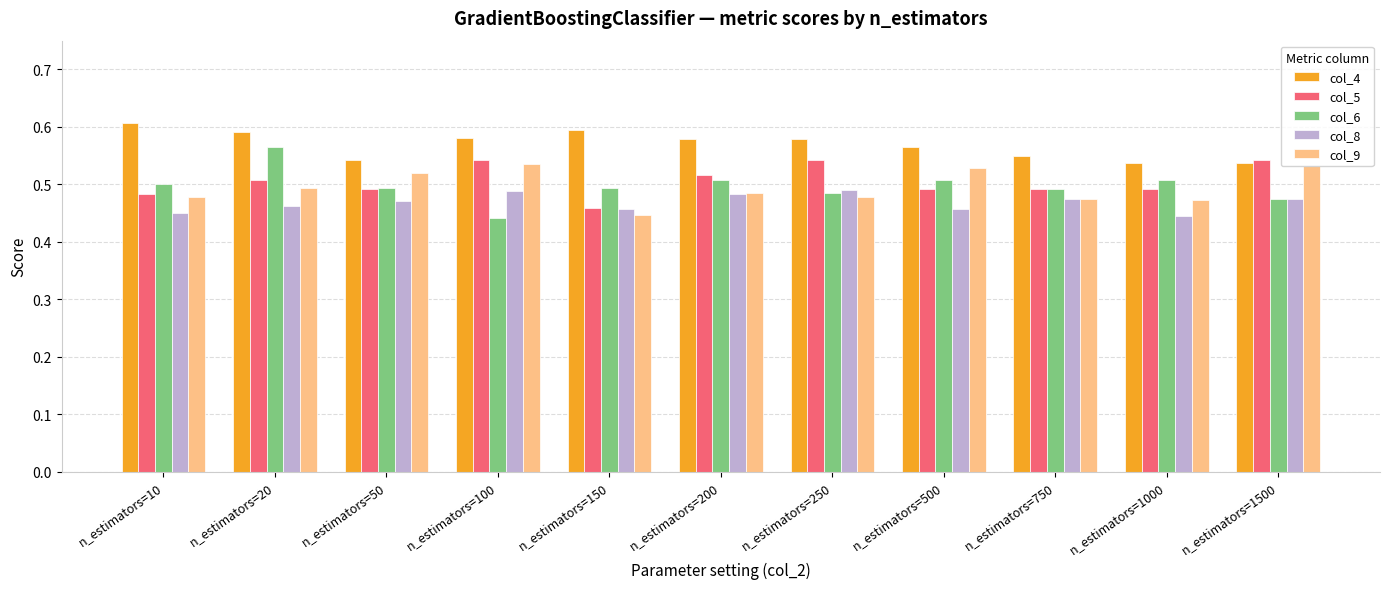

Is it true that col_5 equals 0.5 at n_estimators=500?

True